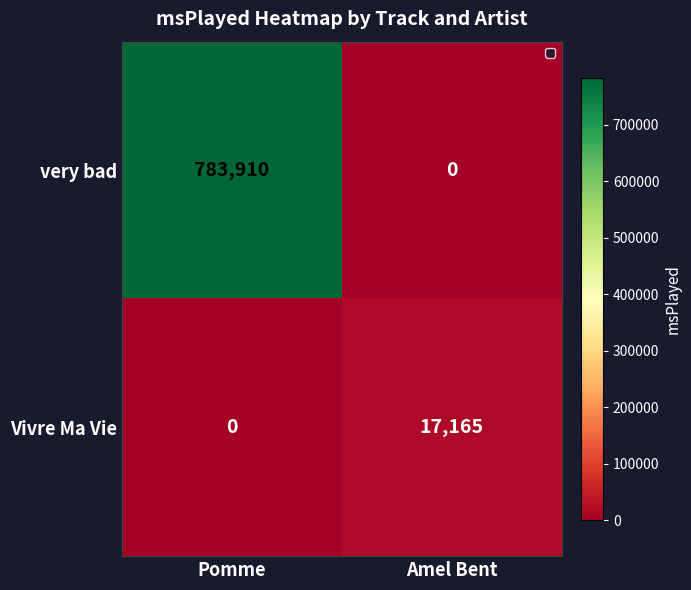

True or false: Vivre Ma Vie has a value of 27857 at Amel Bent.

False